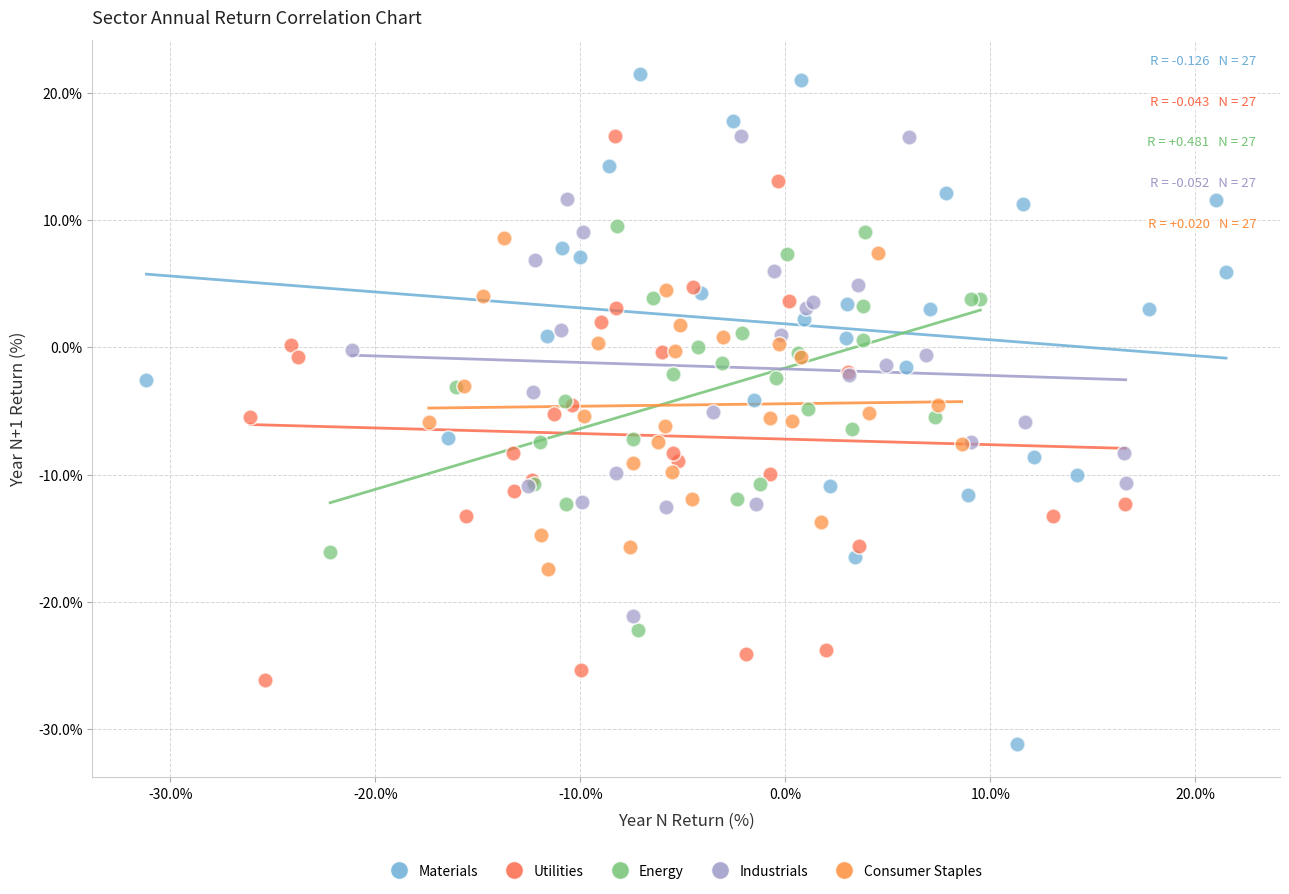

Which series has the largest Y range (max minus min)?

Materials